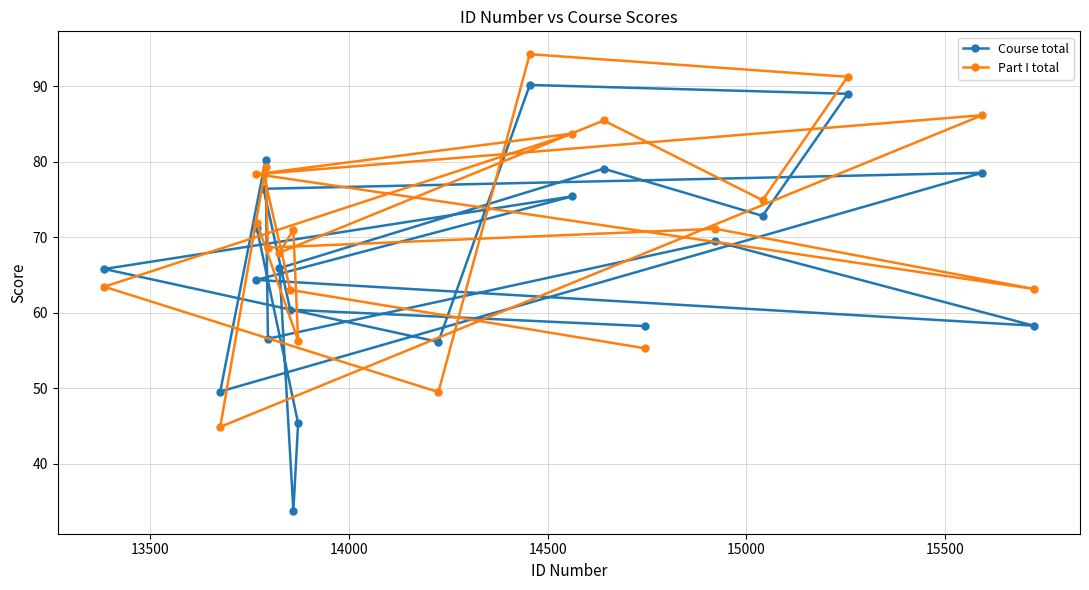

Which series has the widest spread of values?

Course total